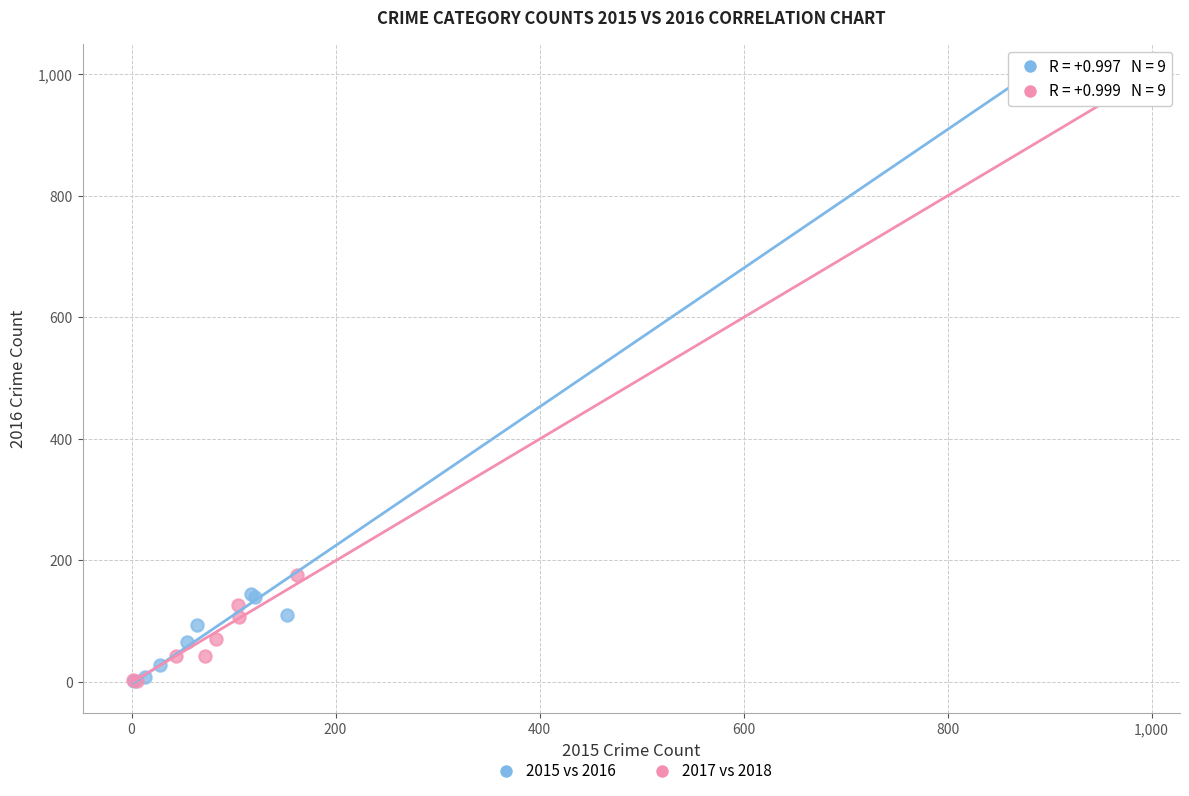

Which series has the largest Y range (max minus min)?

2015 vs 2016